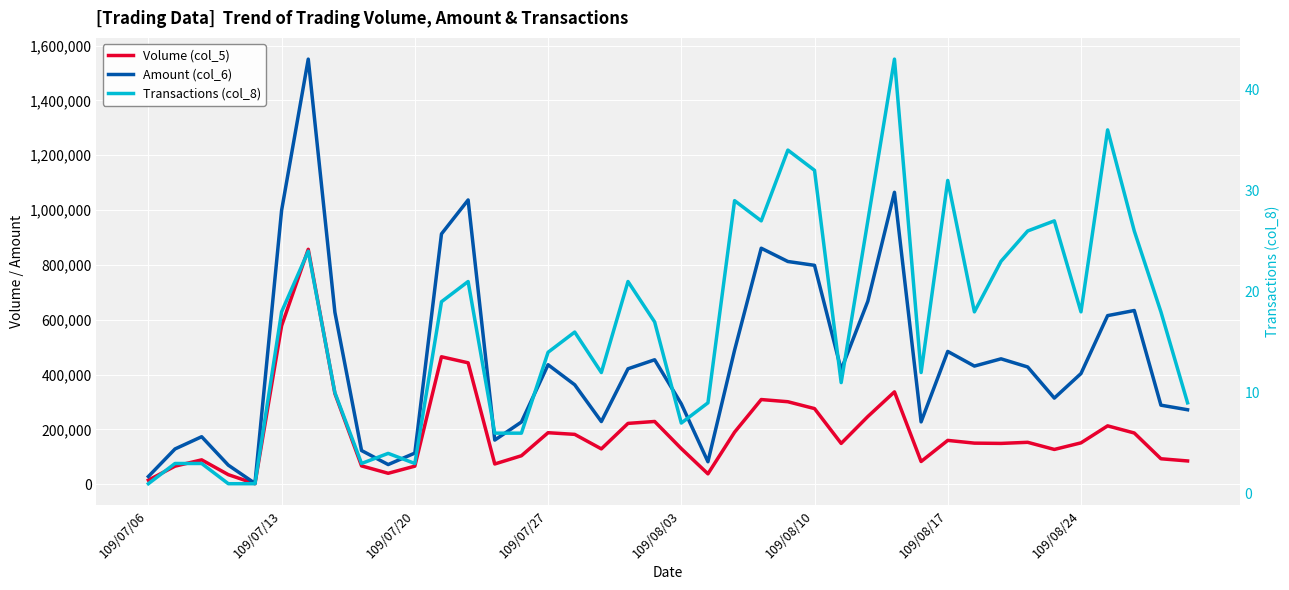

True or false: Transactions (col_8) has more than 2 interior local peaks.

True